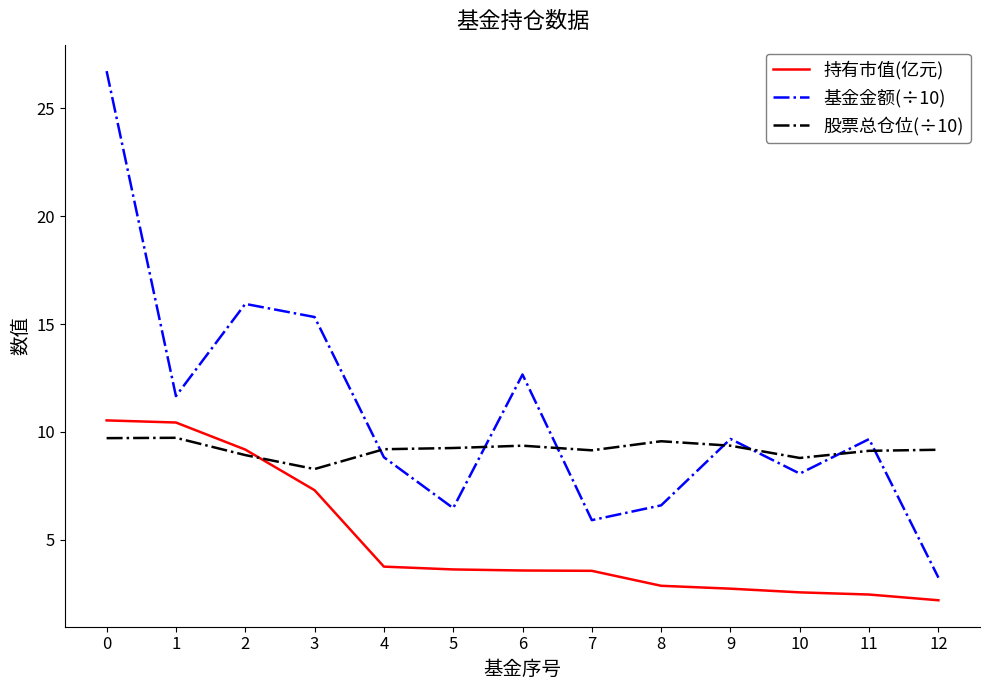

List the series in order of their overall mean, lowest first.

持有市值(亿元), 股票总仓位(÷10), 基金金额(÷10)